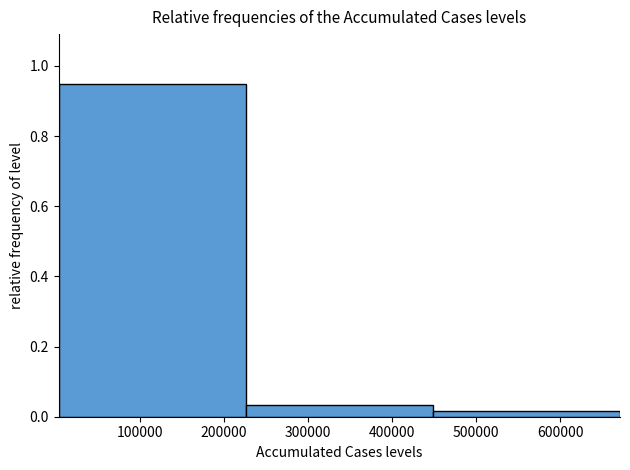

Which range on the x-axis has the tallest bar?

0 to 230000